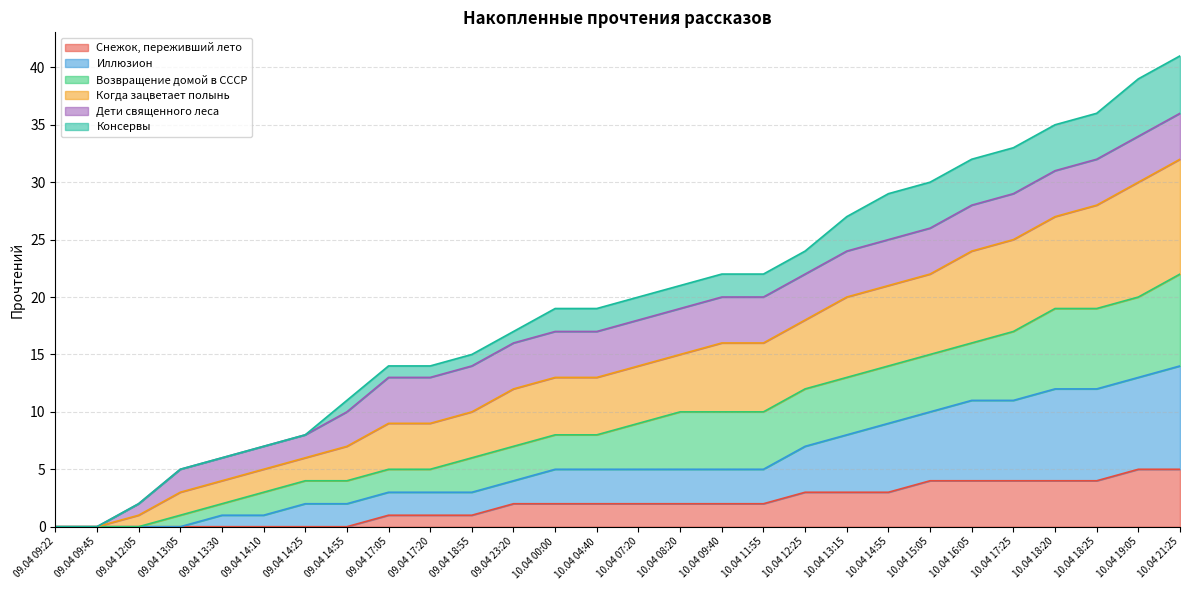

True or false: Когда зацветает полынь and Иллюзион cross at least once.

False